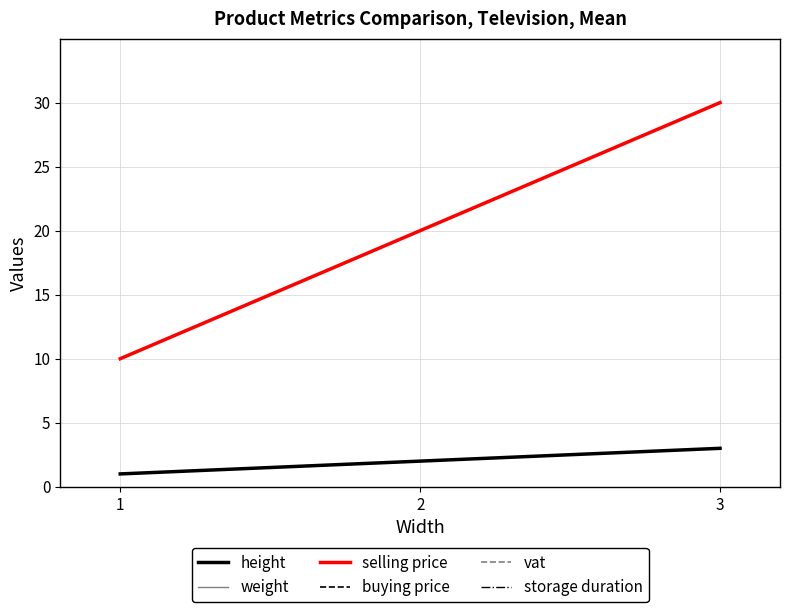

List the labels in order of storage duration value, largest first.

3, 2, 1